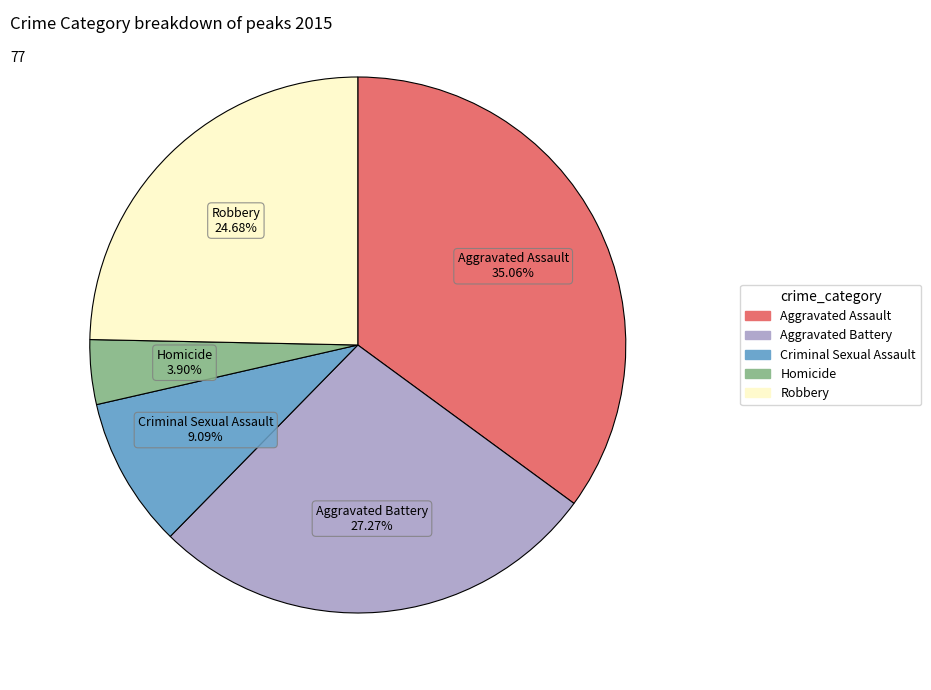

What percentage is the Criminal Sexual Assault slice, to the nearest percent?

9%